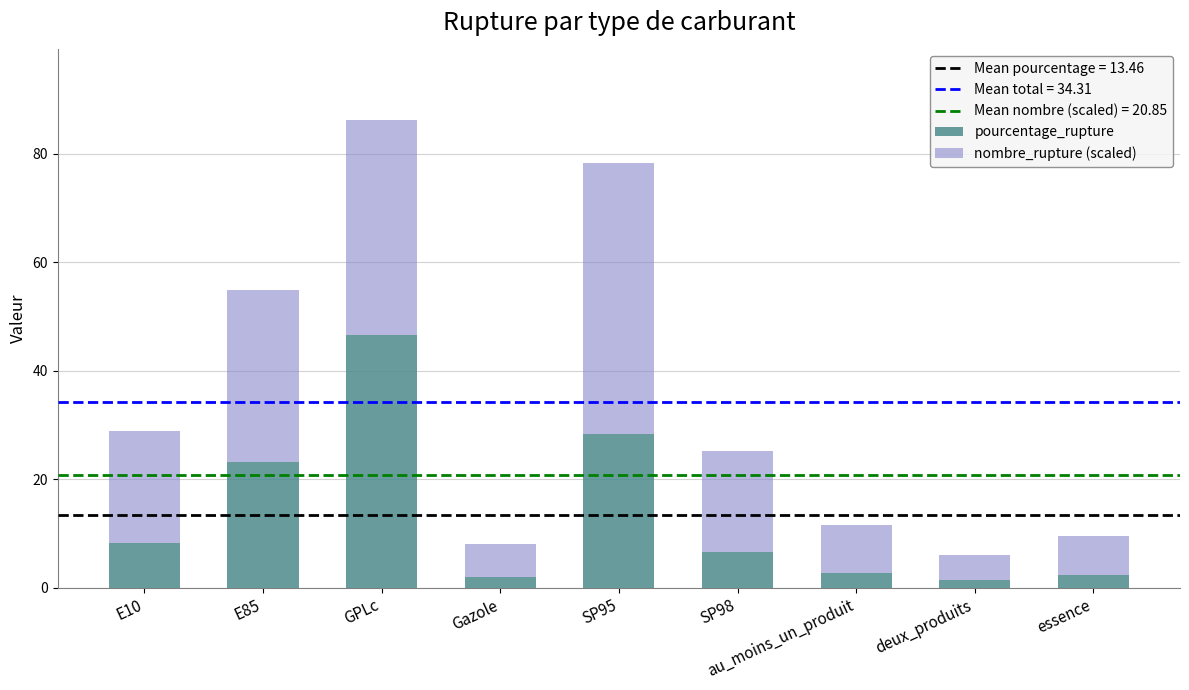

What is the difference between the maximum and minimum values in the pourcentage_rupture series?

45.2